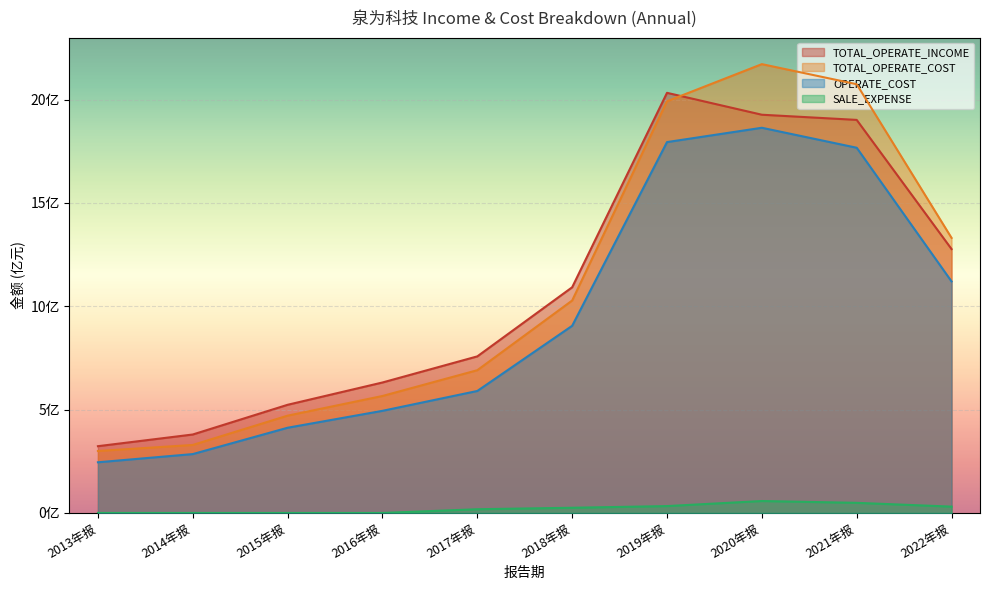

What is the greatest value displayed?

2171716143.8